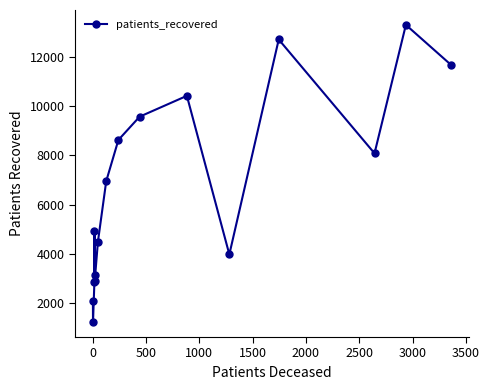

How many interior local valleys (lower than both neighbors) does the data have?

4